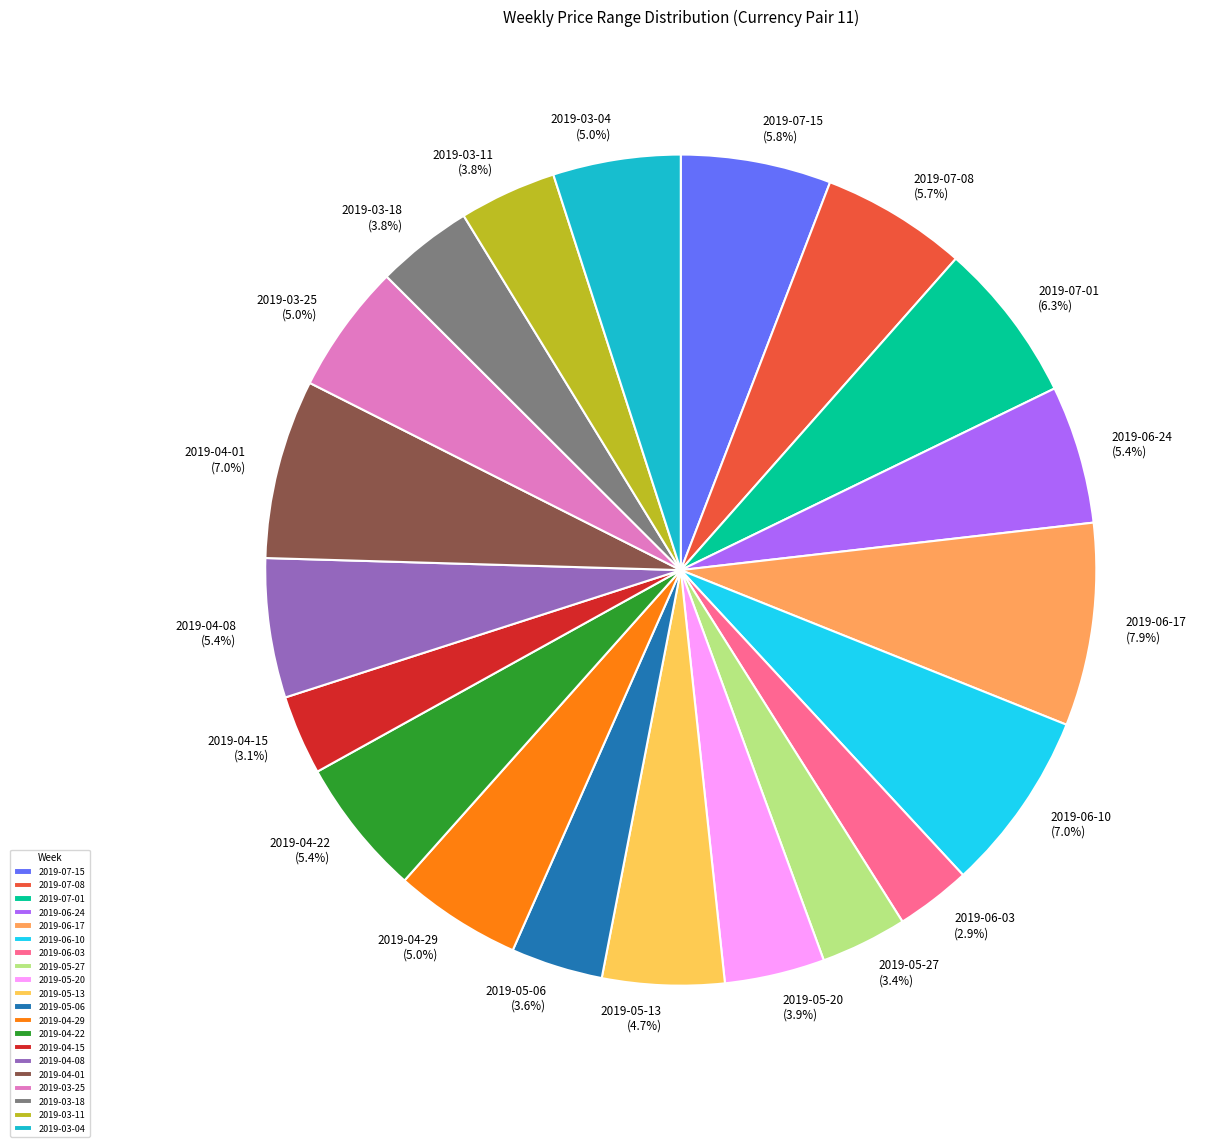

What percentage is the 2019-06-24 slice, to the nearest percent?

5%